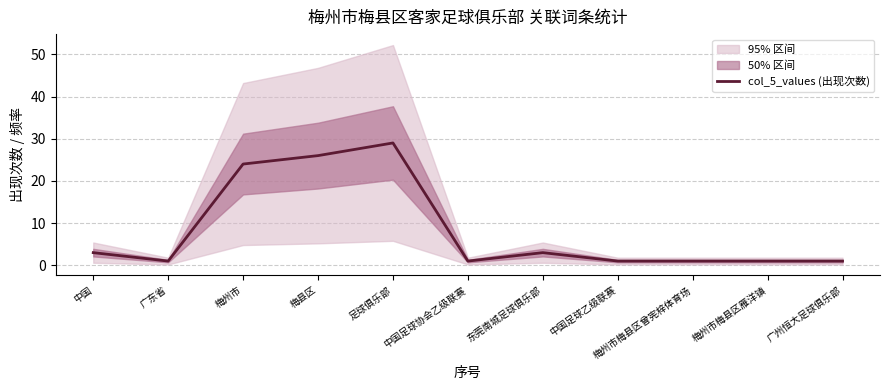

Reading left to right, list all the values displayed in this chart.

中国=3	广东省=1	梅州市=24	梅县区=26	足球俱乐部=29	中国足球协会乙级联赛=1	东莞南城足球俱乐部=3	中国足球乙级联赛=1	梅州市梅县区曾宪梓体育场=1	梅州市梅县区雁洋镇=1	广州恒大足球俱乐部=1